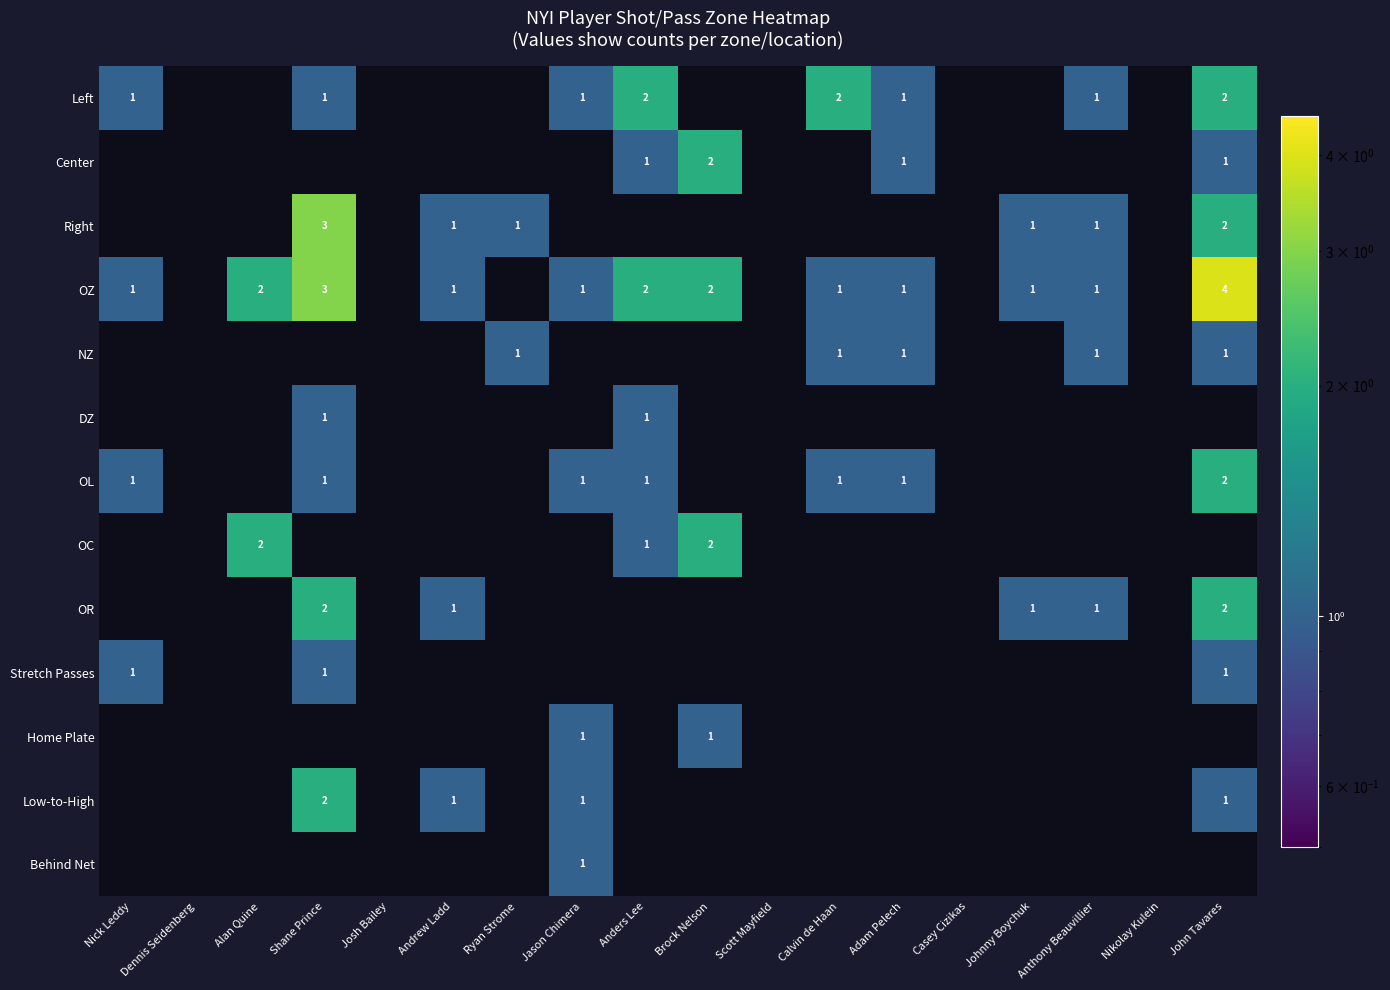

Is it true that OZ equals 0 at Calvin de Haan?

False